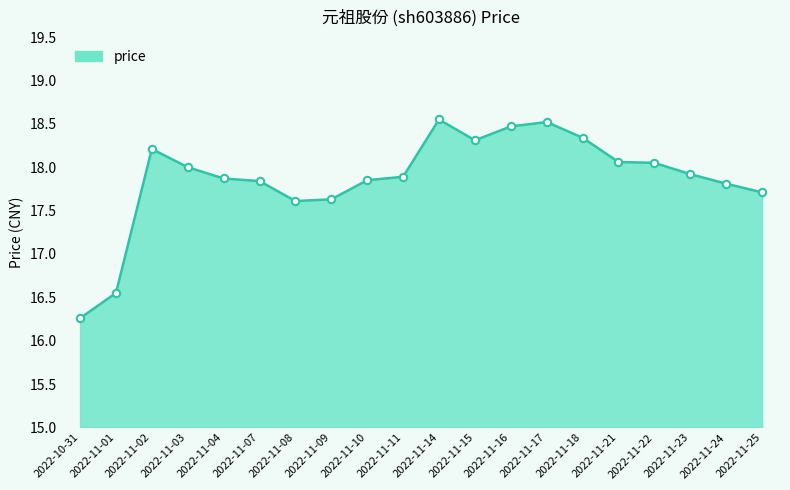

What is the ratio of the value at 2022-11-21 to the value at 2022-11-14?

1.0